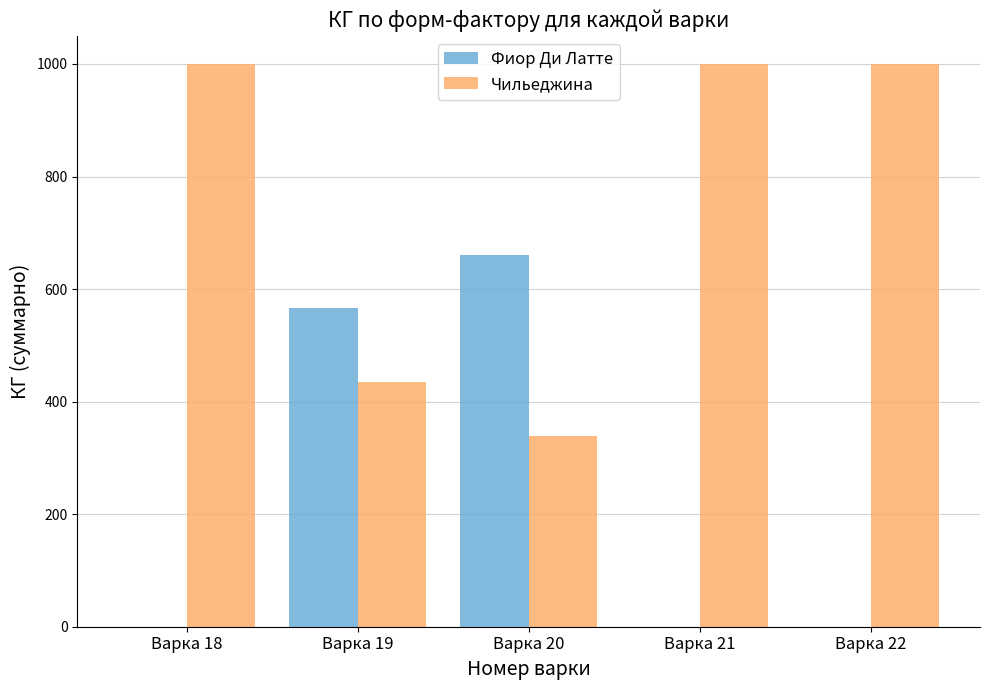

What is the sum of all Фиор Ди Латте values?

1227.4